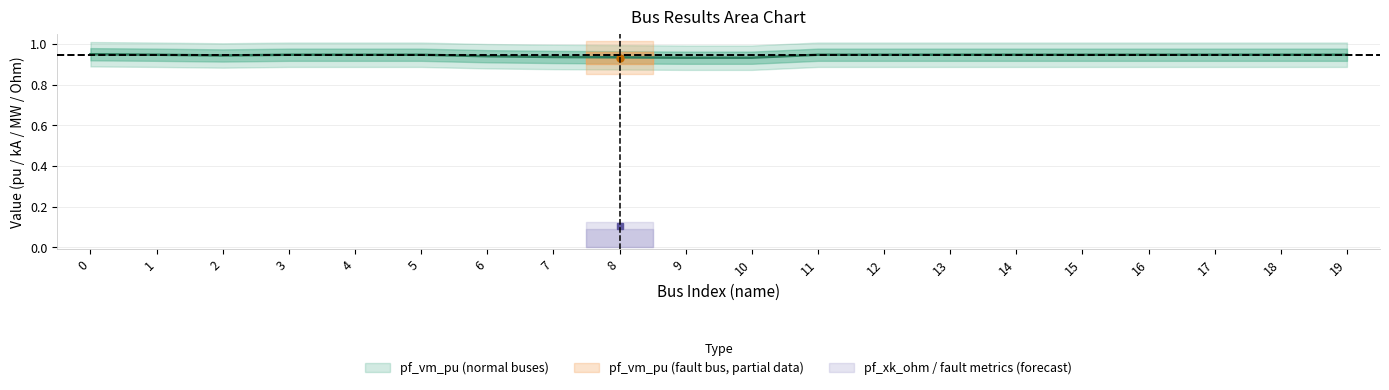

How many values in pf_xk_ohm are above zero?

1